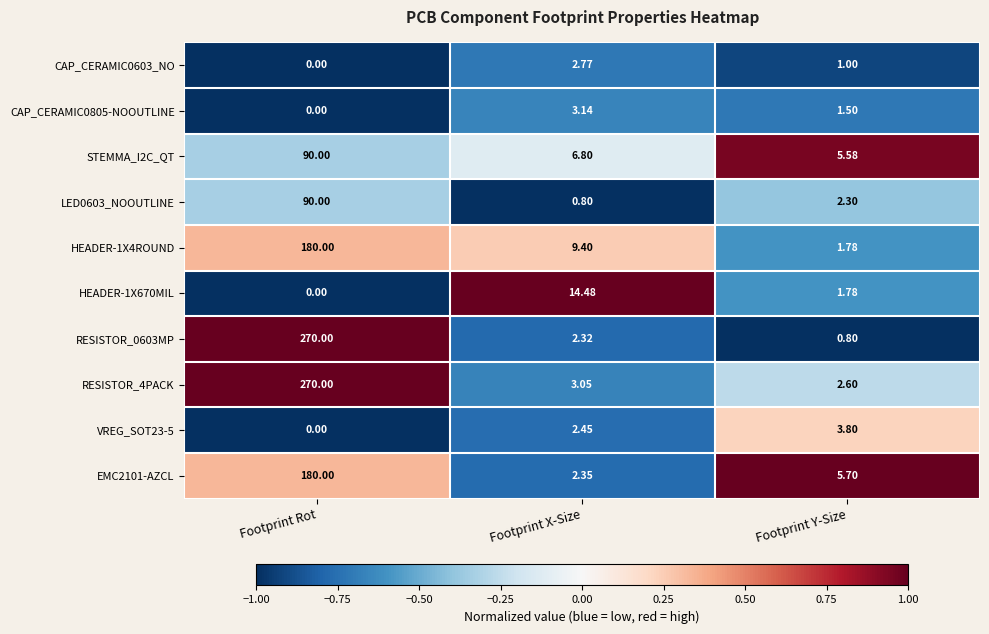

At which label does RESISTOR_0603MP first exceed 2?

Footprint Rot